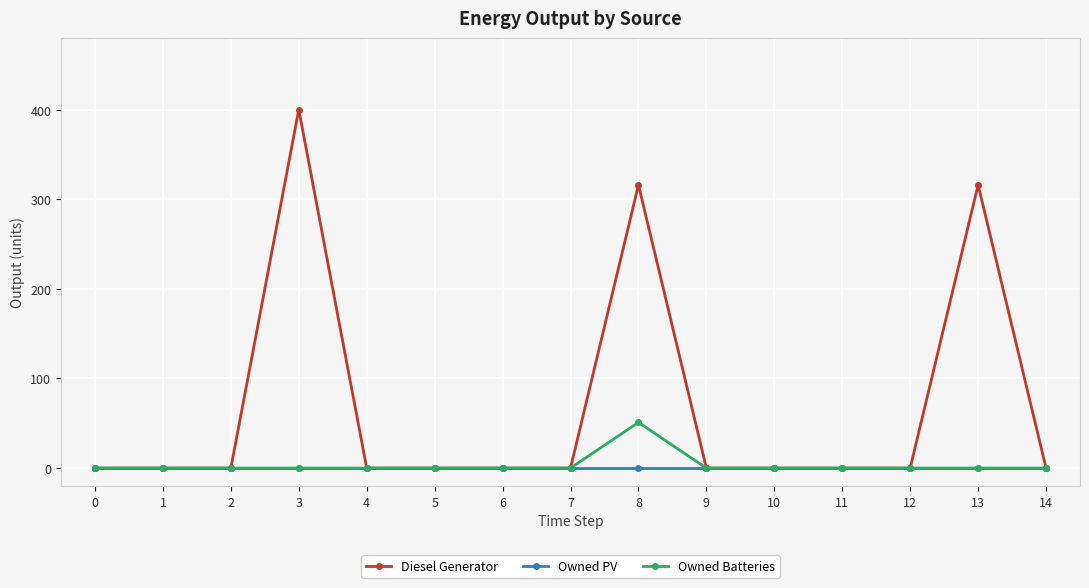

How many values in the Diesel Generator series exceed 0?

3